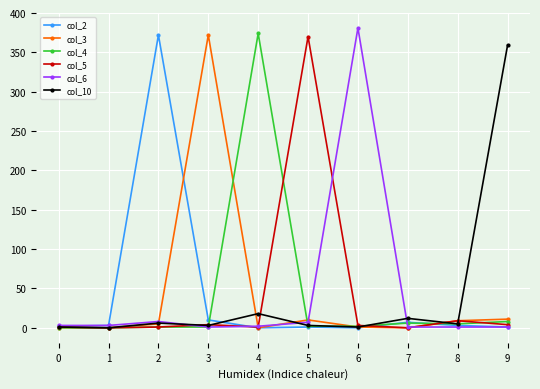

How many lines are shown in the chart?

6